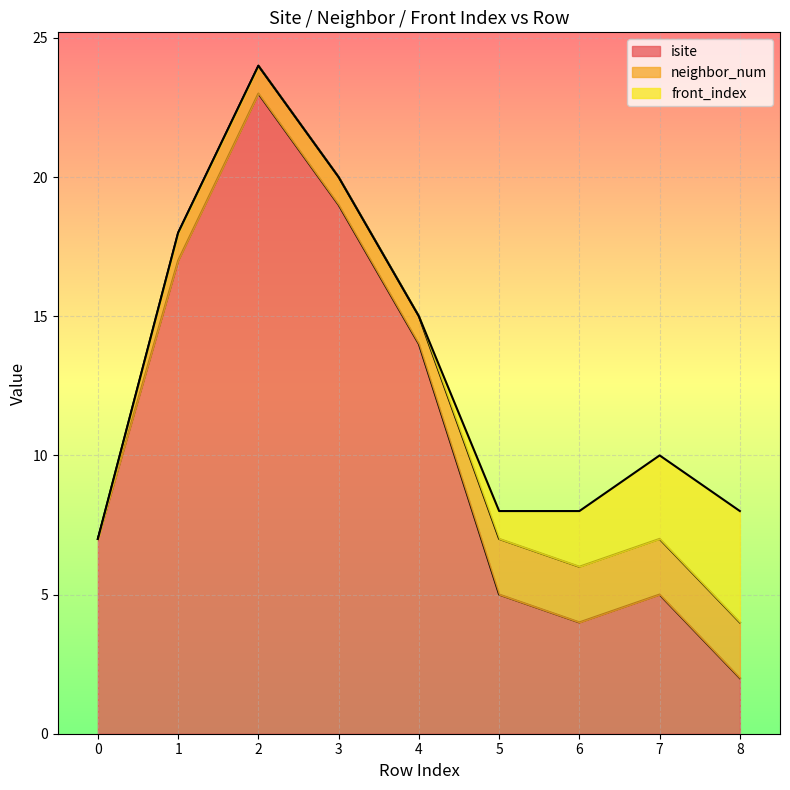

Which series has the largest total across all categories?

isite